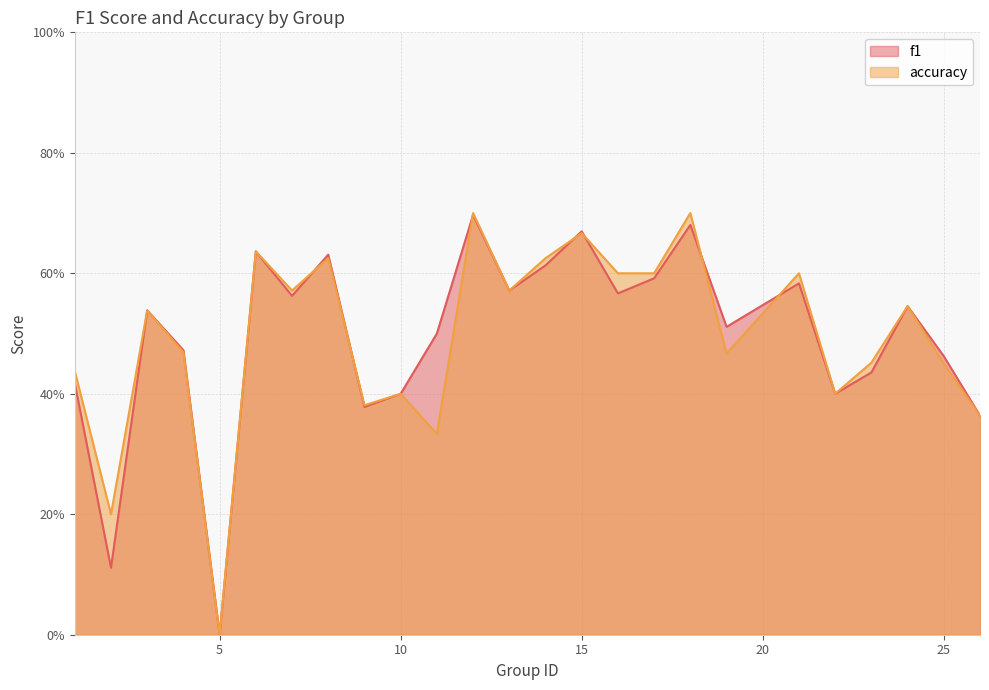

Which category has the lowest value in the accuracy series?

5